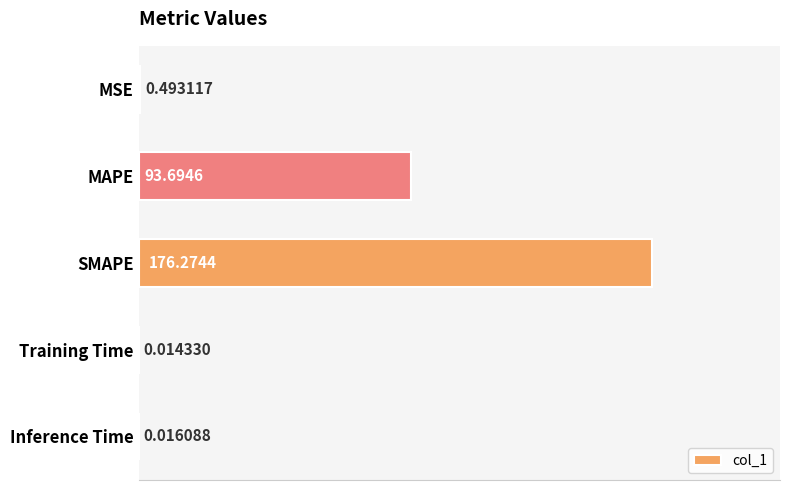

At which label is the value closest to 88?

MAPE